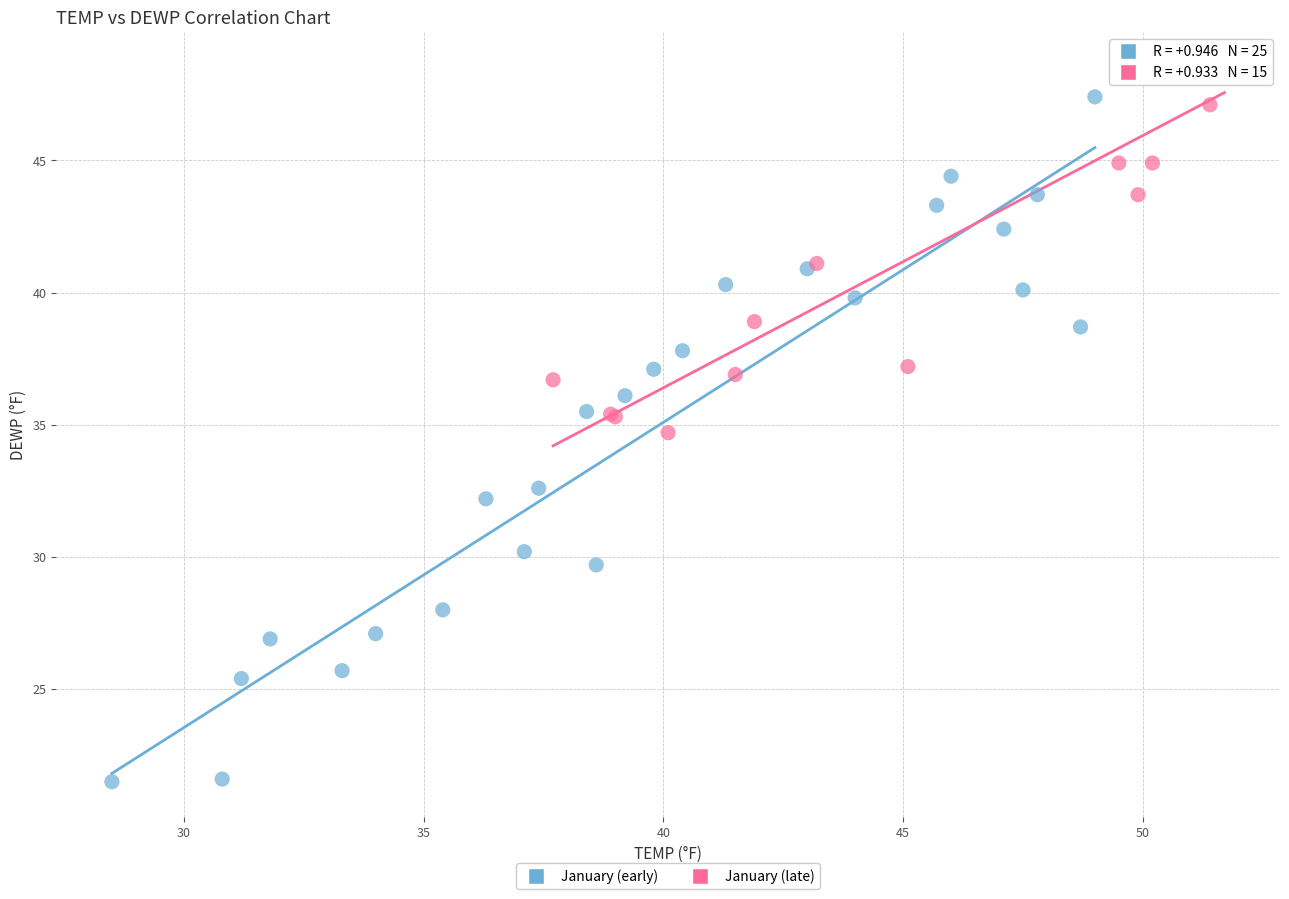

Which series has the widest spread of Y values?

January (early)